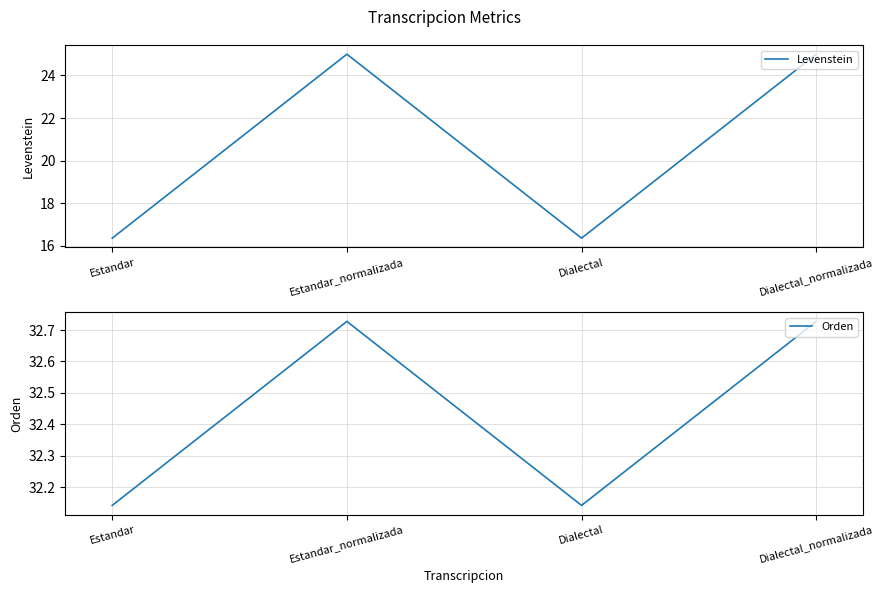

What is the sum of all Levenstein values?

82.7